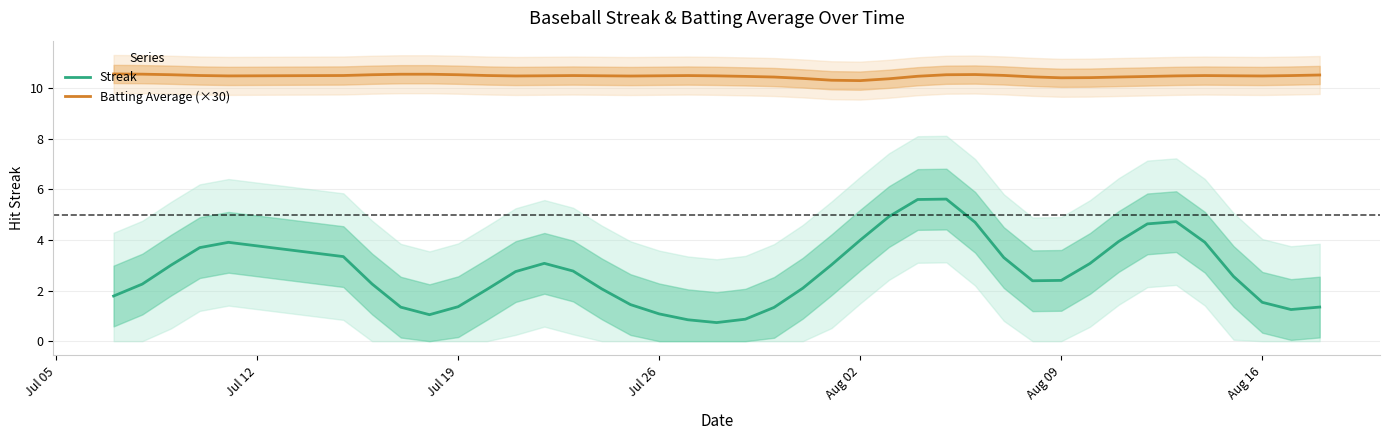

In Batting Average (×30), how many points are lower than both neighbors (excluding endpoints)?

6